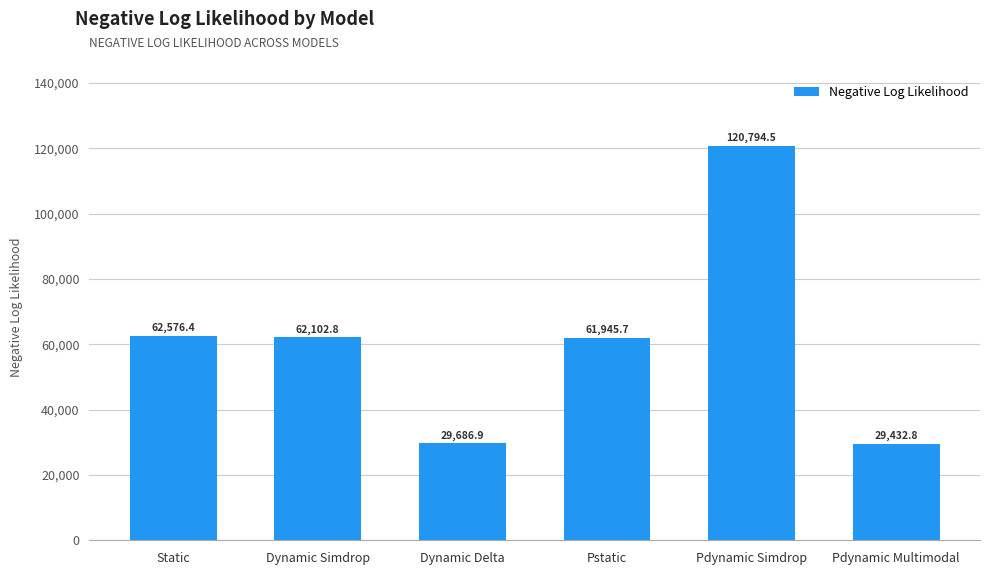

Between Static and Dynamic Simdrop, which is larger?

Static